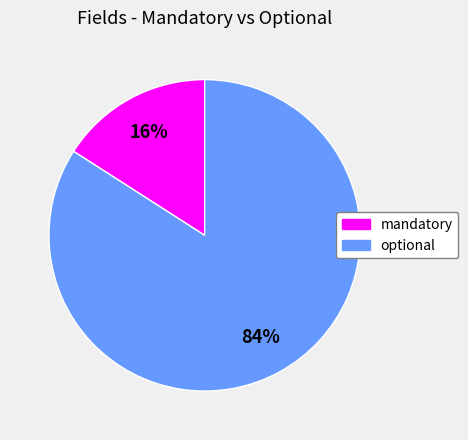

Do optional and mandatory together represent more than half of the pie?

Yes